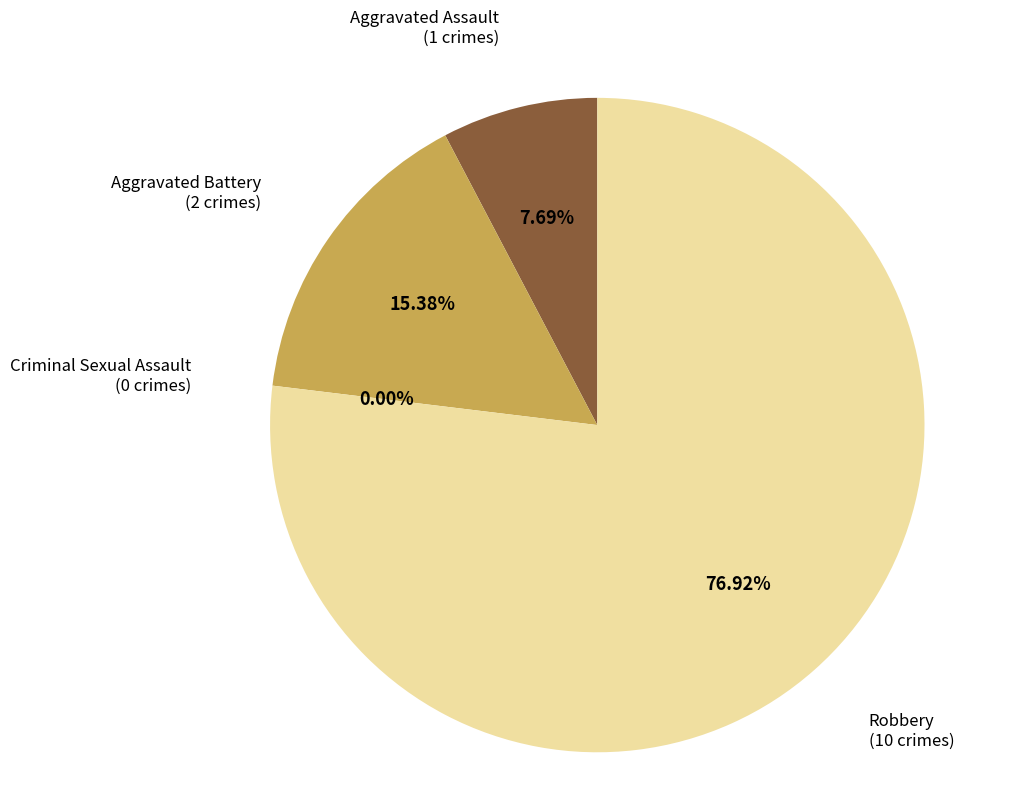

To the nearest percent, what is the difference between the Robbery and Aggravated Assault slice percentages?

69%